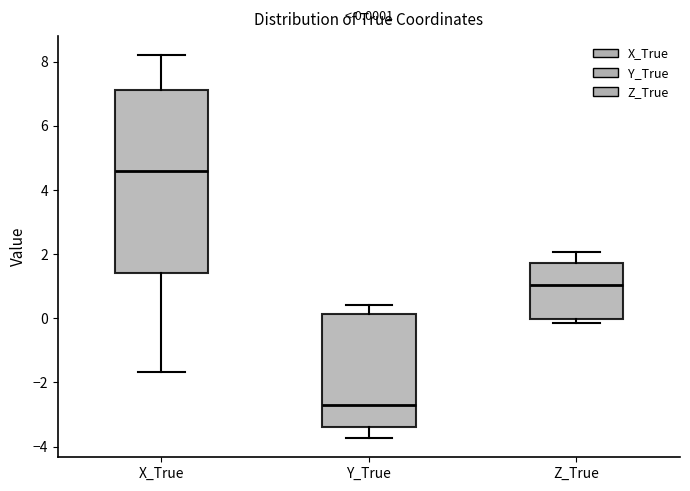

Which box is the tallest, from its lower edge to its upper edge?

X_True